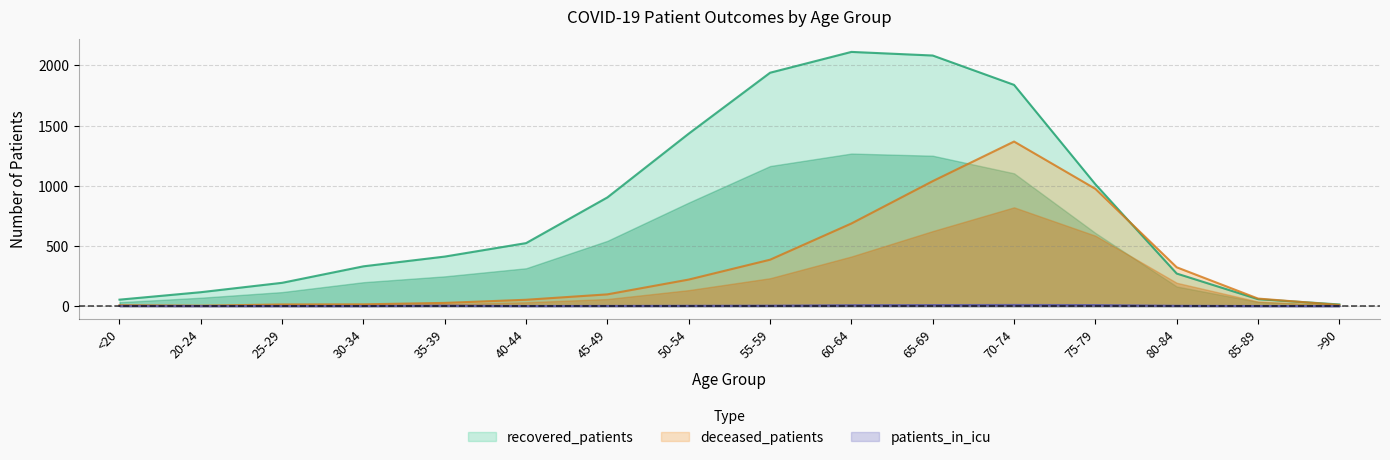

What is the average value of the deceased_patients series?

330